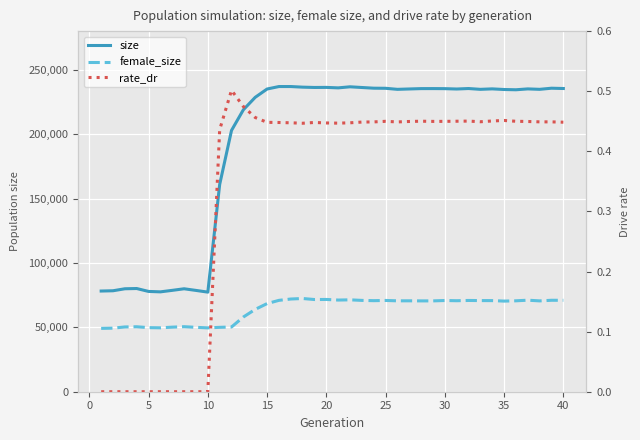

Is the value of size at 18 greater than the value of female_size at 35?

Yes